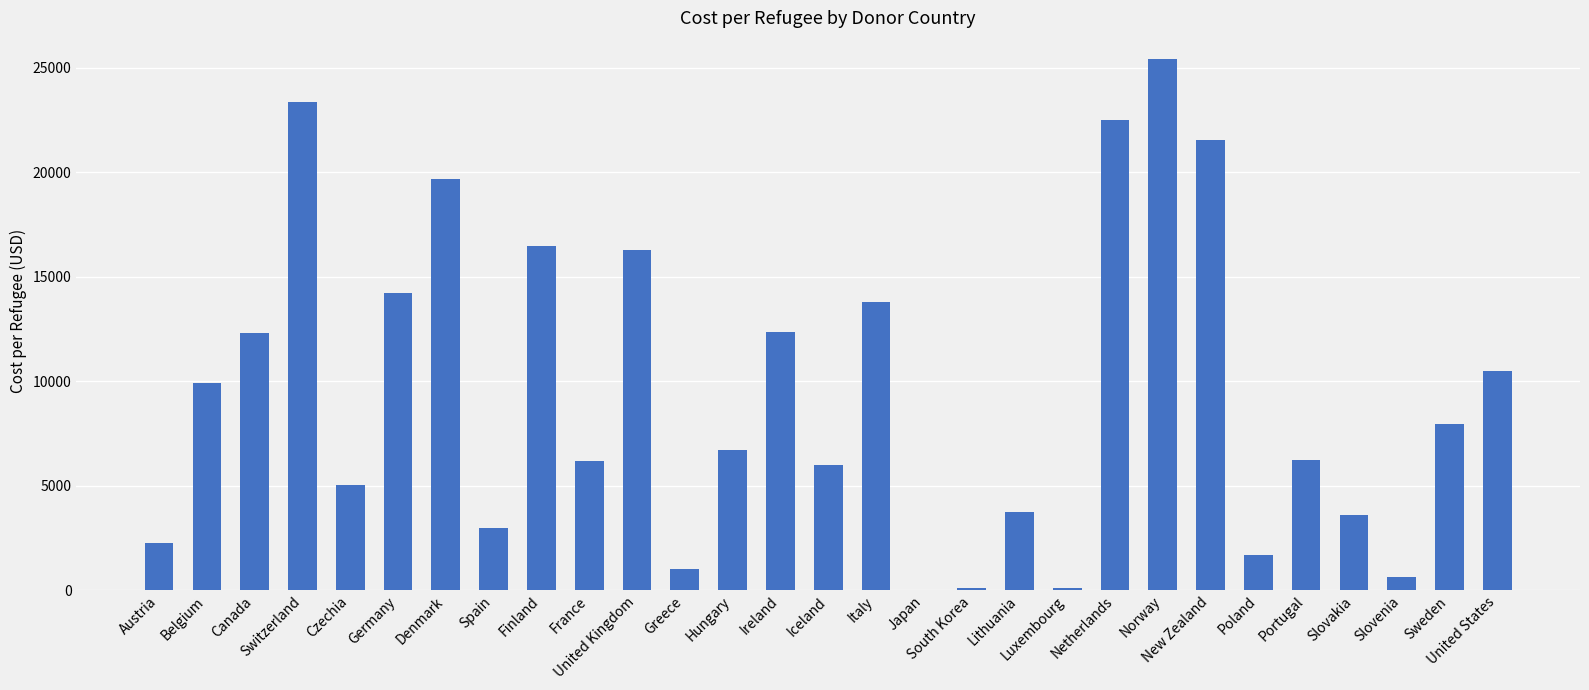

What is the maximum value shown in the chart?

25412.0